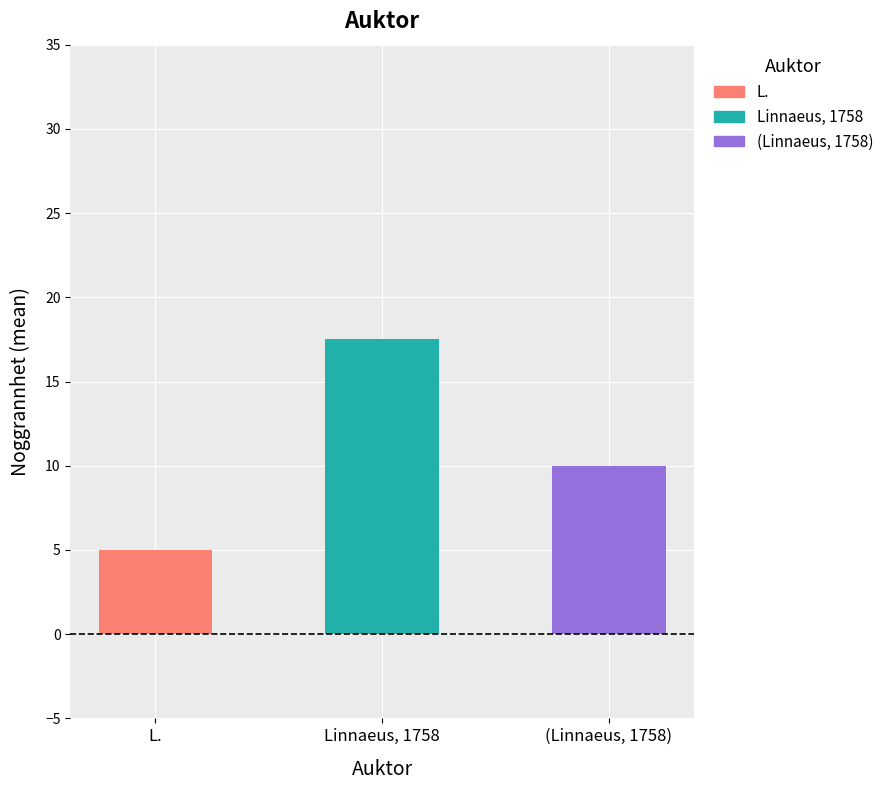

Does the chart contain stacked bars?

No